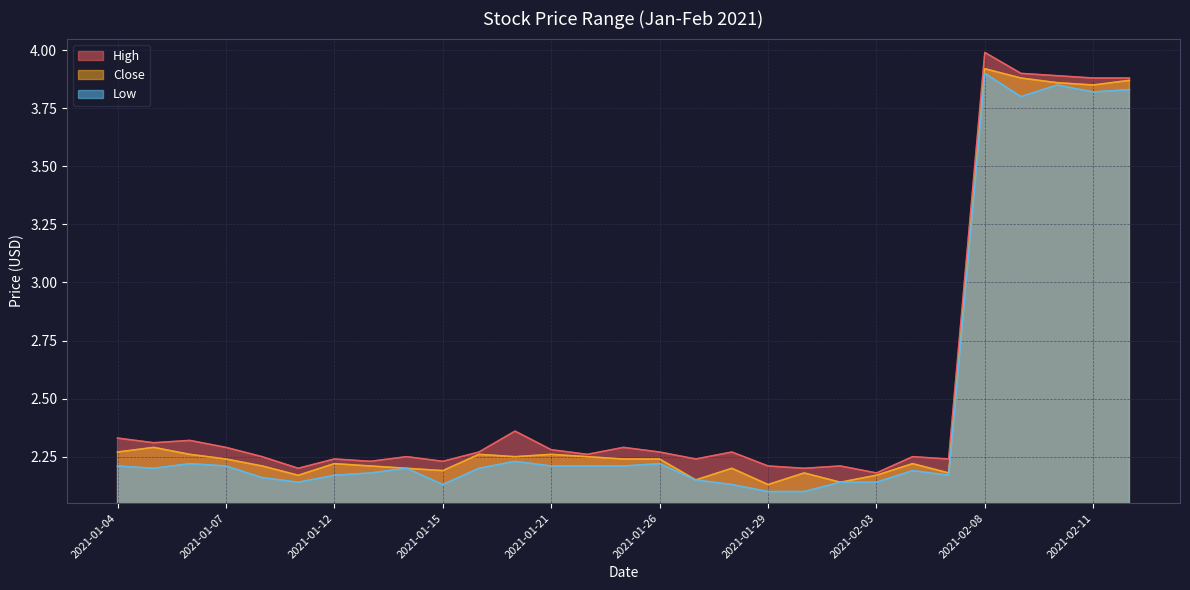

Which category has the lowest value in the Low series?

2021-01-29